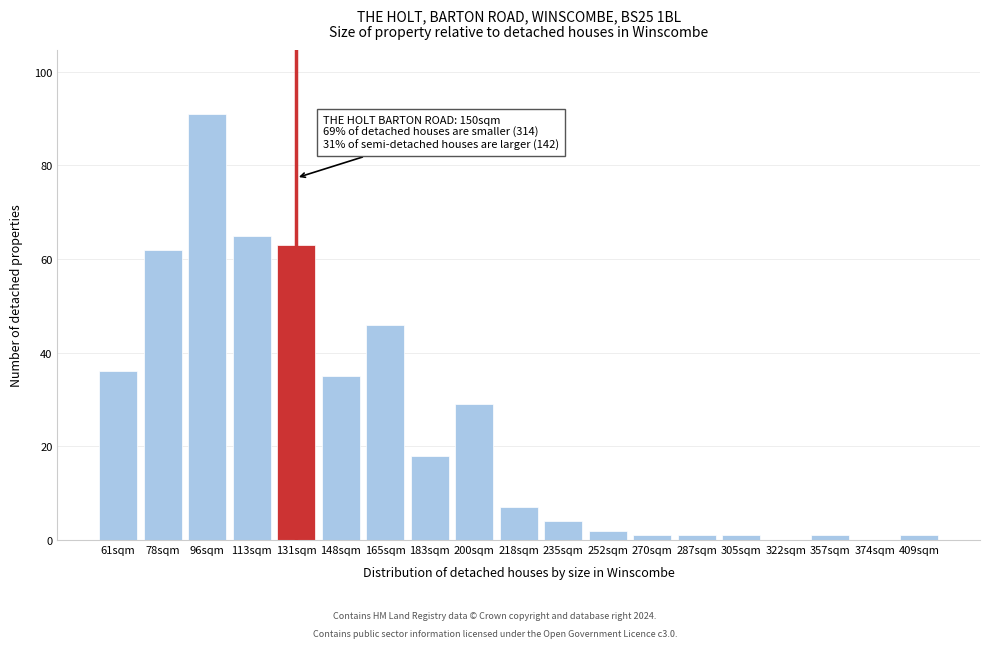

Reading right to left, extract all data points from this chart.

409sqm=1	374sqm=0	357sqm=1	322sqm=0	305sqm=1	287sqm=1	270sqm=1	252sqm=2	235sqm=4	218sqm=7	200sqm=29	183sqm=18	165sqm=46	148sqm=35	131sqm=63	113sqm=65	96sqm=91	78sqm=62	61sqm=36